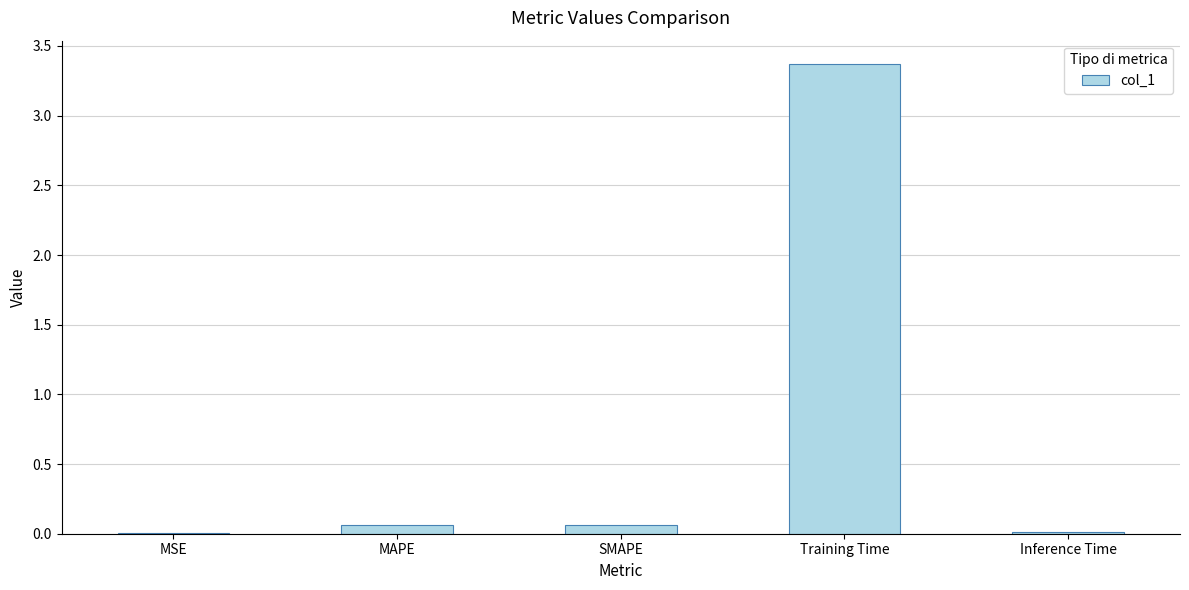

What is the greatest value displayed?

3.4